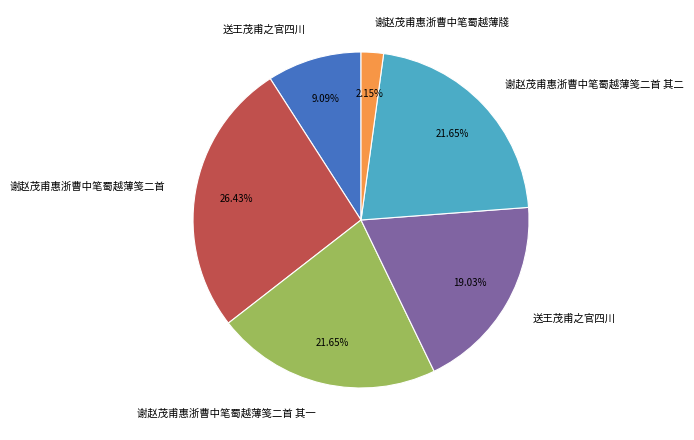

Is there any slice that represents more than half of the pie?

No